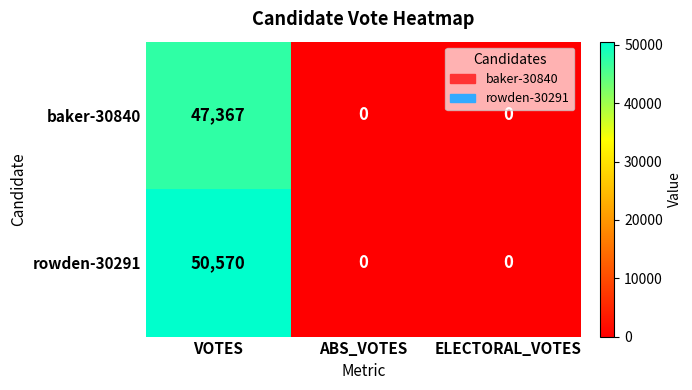

What is the average value of the baker-30840 series?

15789